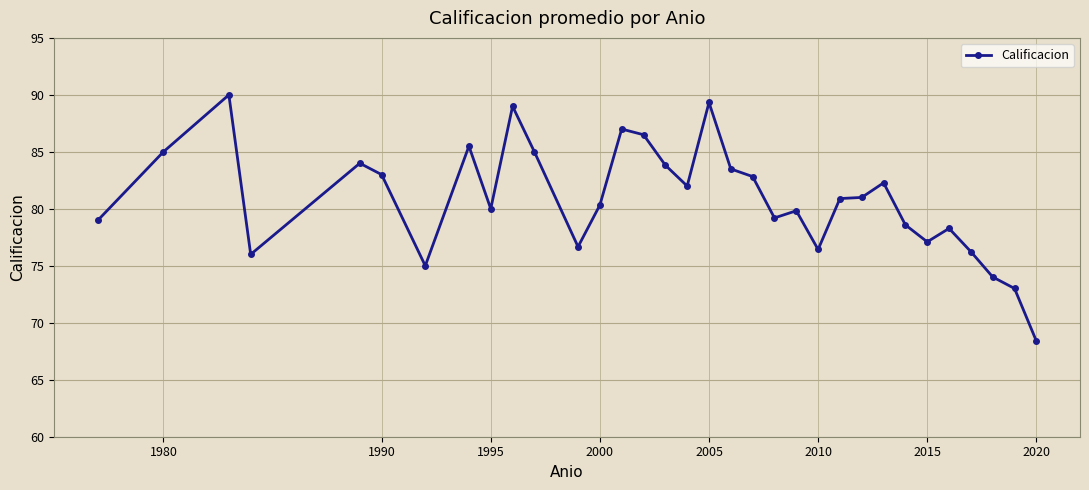

What is the minimum value shown in the chart?

68.4